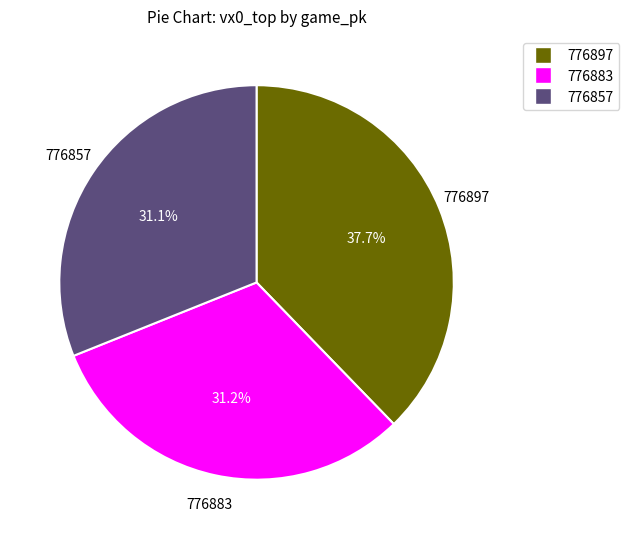

True or false: 776857 accounts for 18% of the total.

False